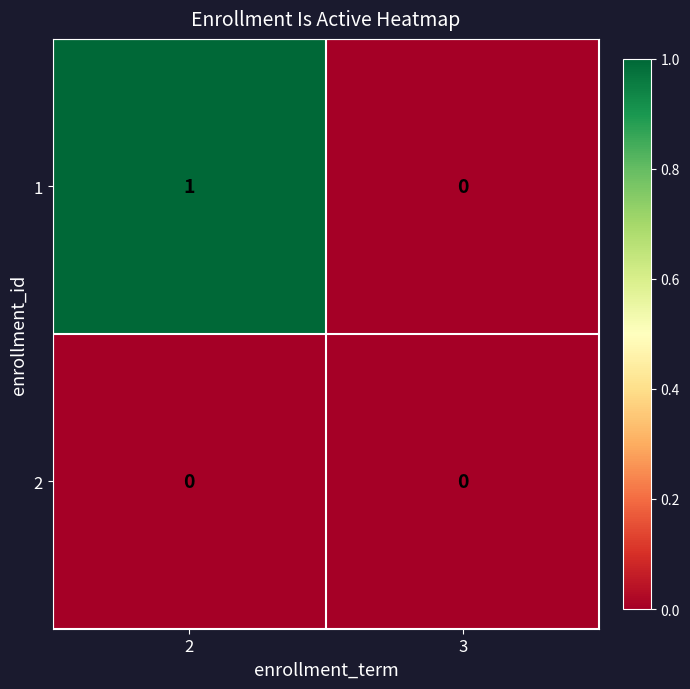

Rank the series by their maximum value, from highest to lowest.

1, 2